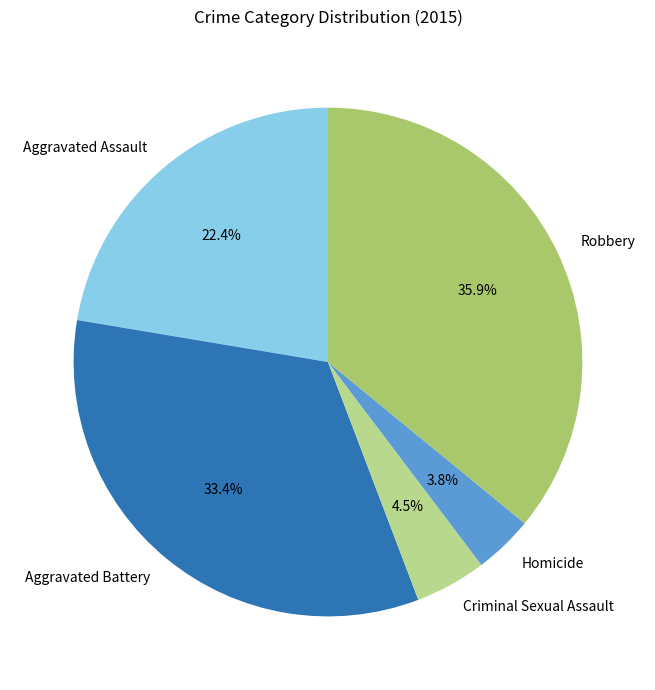

What percentage is the Robbery slice, to the nearest percent?

36%